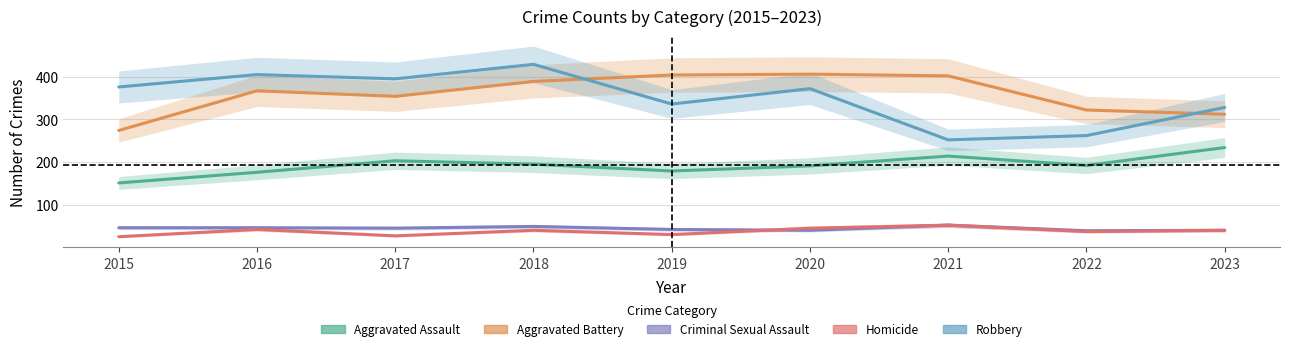

What is the approximate value of Robbery at 2020, to the nearest 10?

370